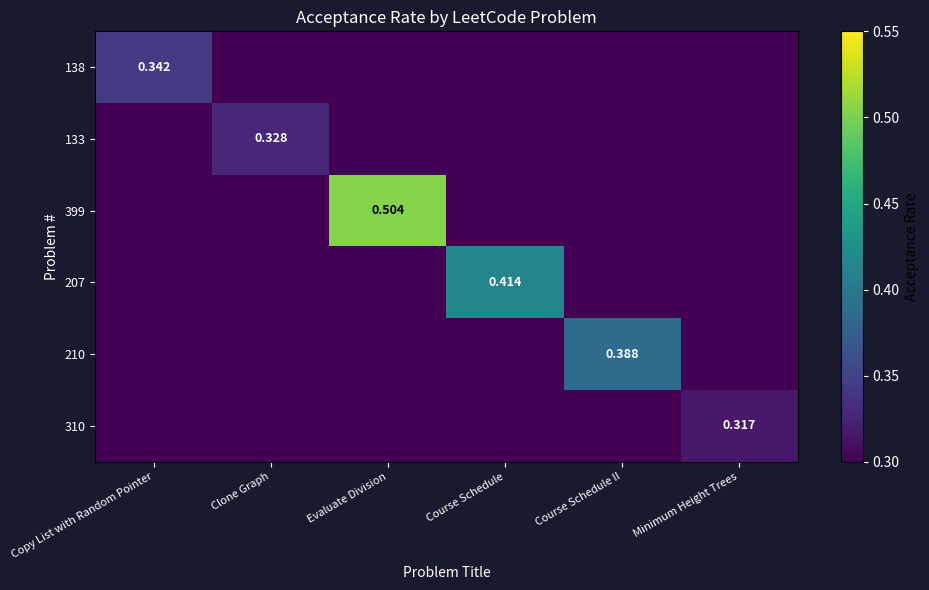

The value of 138 at Minimum Height Trees is 0.0. True or false?

True